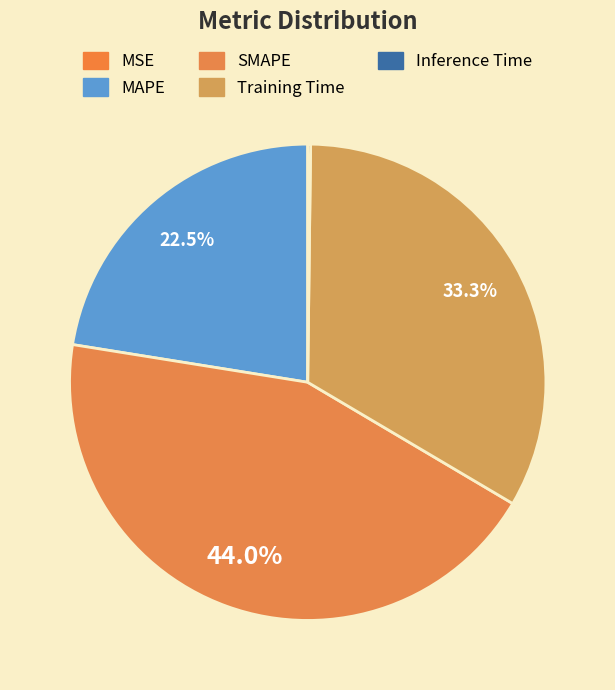

Is MAPE the majority of the pie?

No